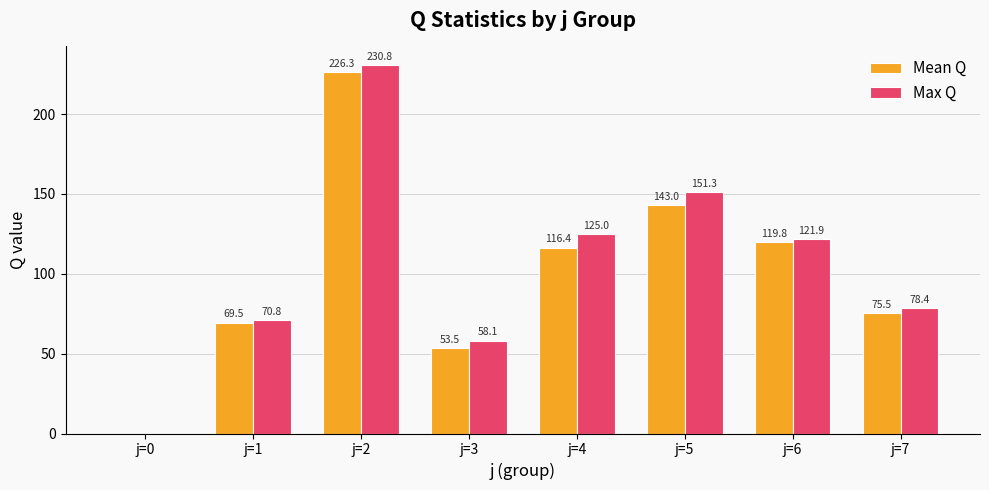

Between j=5 and j=7, which series saw the biggest shift?

Max Q